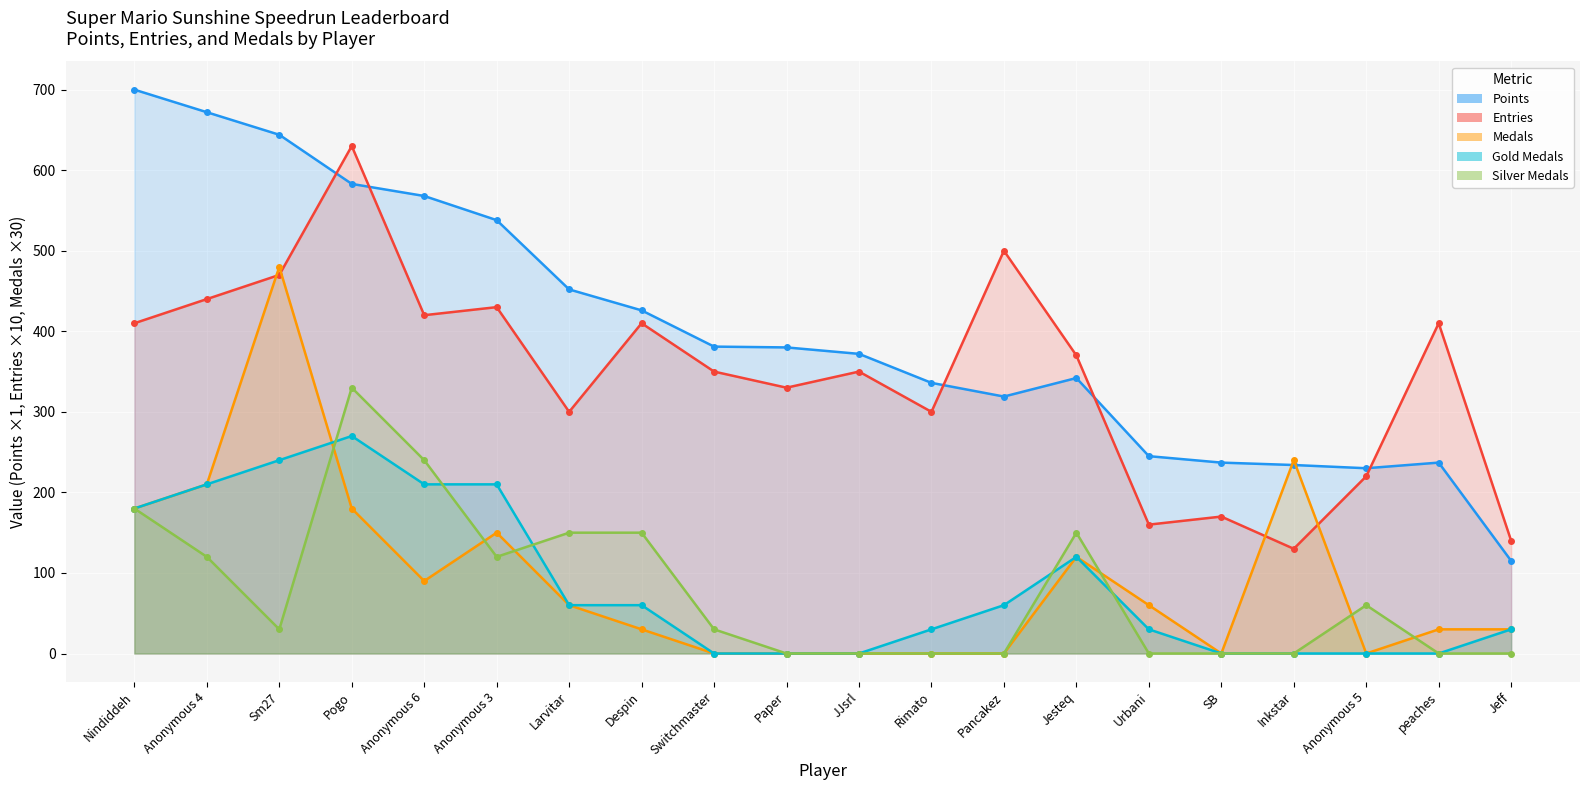

Reading left to right, what are all the values shown in this chart?

Points: Nindiddeh=700	Anonymous 4=672	Sm27=644	Pogo=583	Anonymous 6=568	Anonymous 3=538	Larvitar=452	Despin=426	Switchmaster=381	Paper=380	JJsrl=372	Rimato=336	Pancakez=319	Jesteq=342	Urbani=245	SB=237	Inkstar=234	Anonymous 5=230	peaches=237	Jeff=115
Entries: Nindiddeh=410	Anonymous 4=440	Sm27=470	Pogo=630	Anonymous 6=420	Anonymous 3=430	Larvitar=300	Despin=410	Switchmaster=350	Paper=330	JJsrl=350	Rimato=300	Pancakez=500	Jesteq=370	Urbani=160	SB=170	Inkstar=130	Anonymous 5=220	peaches=410	Jeff=140
Medals: Nindiddeh=180	Anonymous 4=210	Sm27=480	Pogo=180	Anonymous 6=90	Anonymous 3=150	Larvitar=60	Despin=30	Switchmaster=0	Paper=0	JJsrl=0	Rimato=0	Pancakez=0	Jesteq=120	Urbani=60	SB=0	Inkstar=240	Anonymous 5=0	peaches=30	Jeff=30
Gold Medals: Nindiddeh=180	Anonymous 4=210	Sm27=240	Pogo=270	Anonymous 6=210	Anonymous 3=210	Larvitar=60	Despin=60	Switchmaster=0	Paper=0	JJsrl=0	Rimato=30	Pancakez=60	Jesteq=120	Urbani=30	SB=0	Inkstar=0	Anonymous 5=0	peaches=0	Jeff=30
Silver Medals: Nindiddeh=180	Anonymous 4=120	Sm27=30	Pogo=330	Anonymous 6=240	Anonymous 3=120	Larvitar=150	Despin=150	Switchmaster=30	Paper=0	JJsrl=0	Rimato=0	Pancakez=0	Jesteq=150	Urbani=0	SB=0	Inkstar=0	Anonymous 5=60	peaches=0	Jeff=0